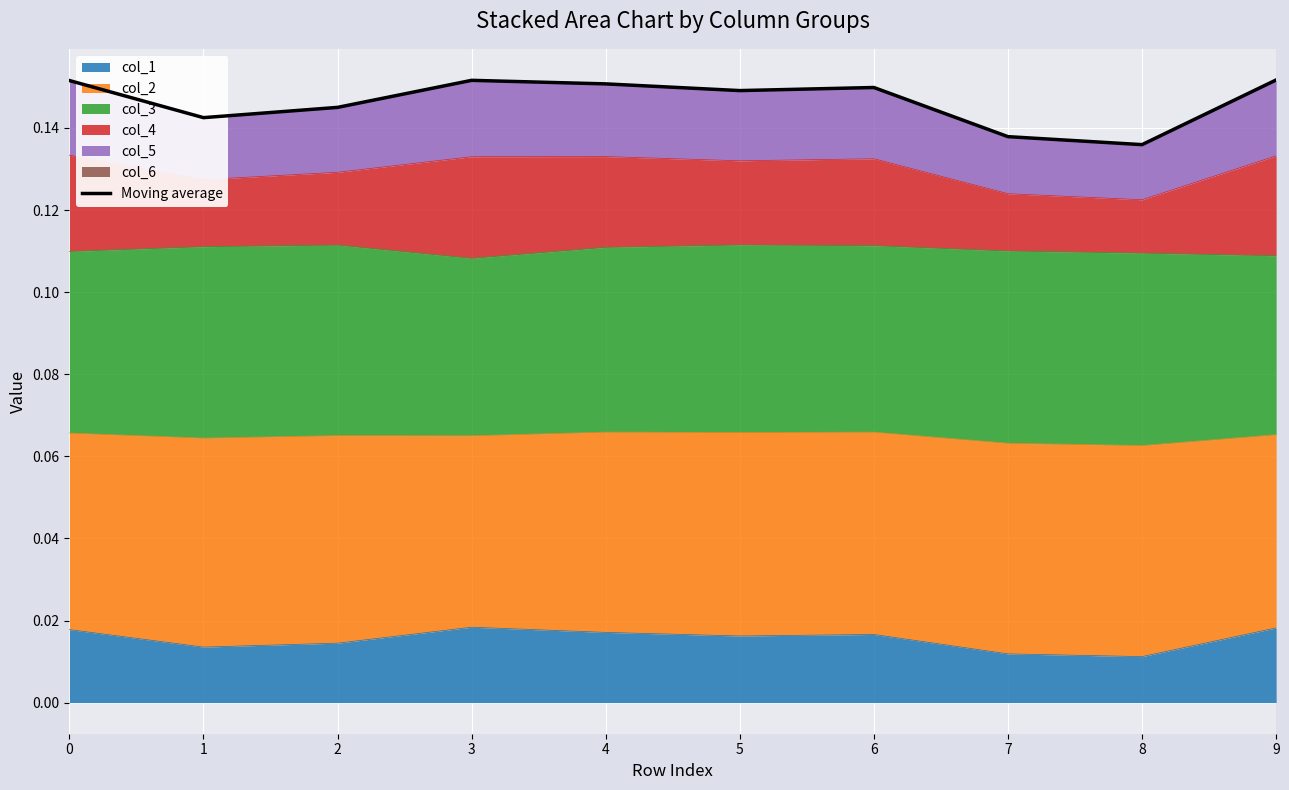

List the labels in order of value, smallest first.

8, 7, 1, 2, 5, 6, 4, 0, 3, 9